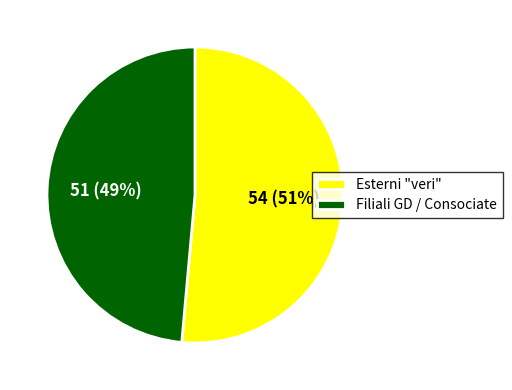

Is it true that Esterni "veri" is 59% of the pie?

False